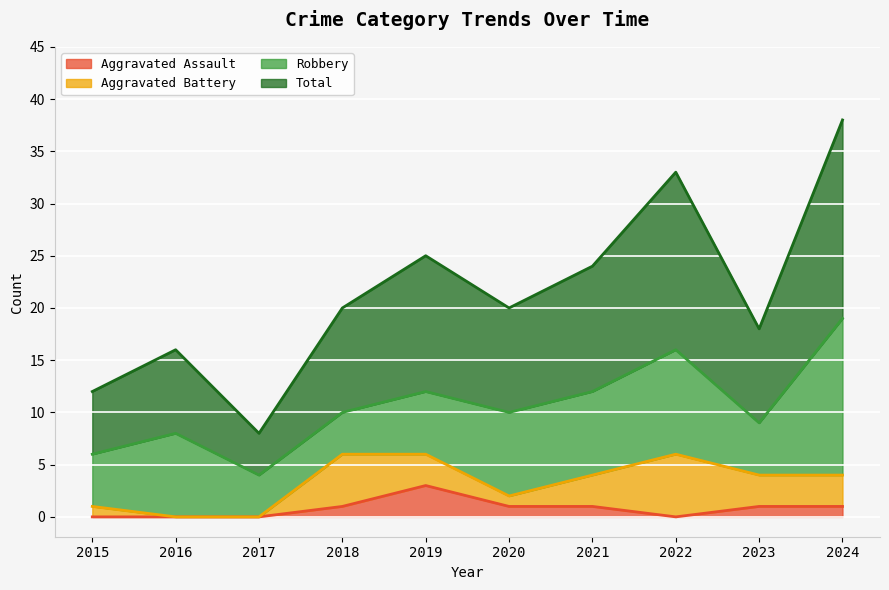

At which label is Total closest to 23?

2021